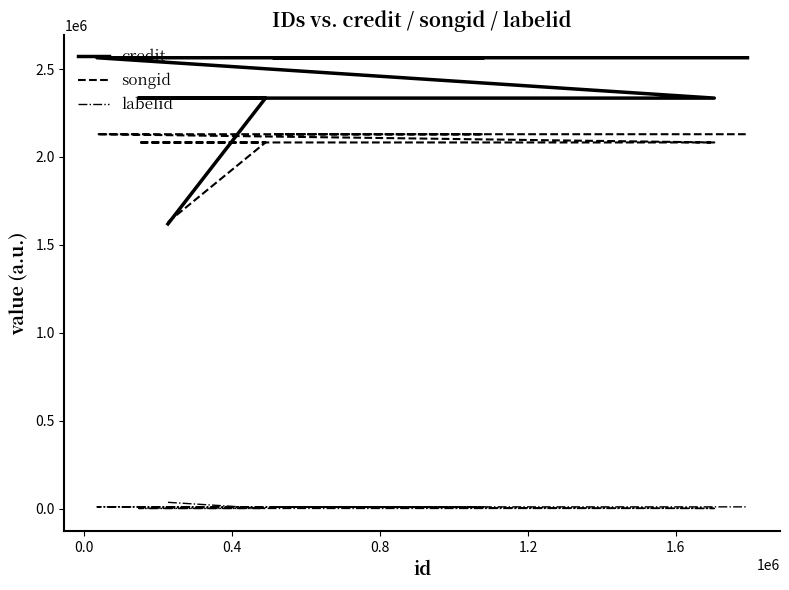

At which category is the sum across all series the highest?

1.6